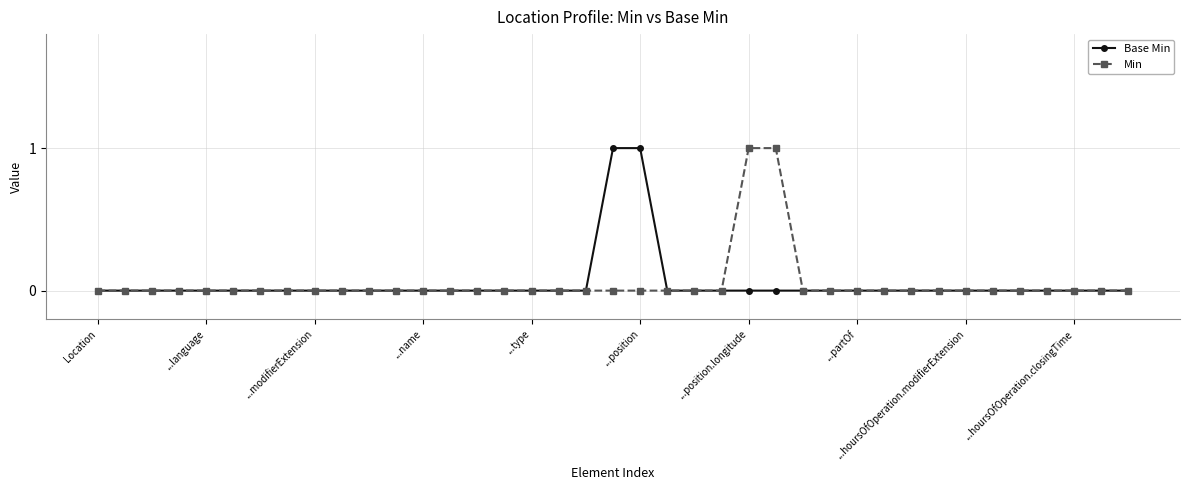

Which category has the lowest value in the Min series?

Location